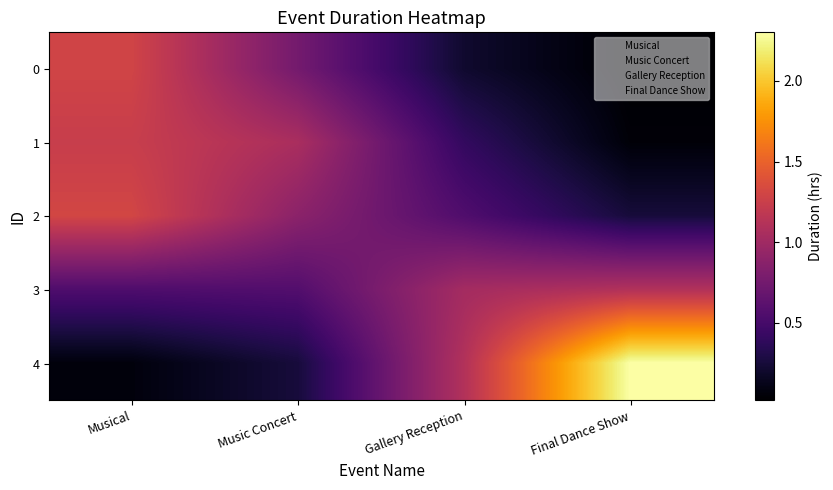

At how many categories does at least one series exceed 1?

4